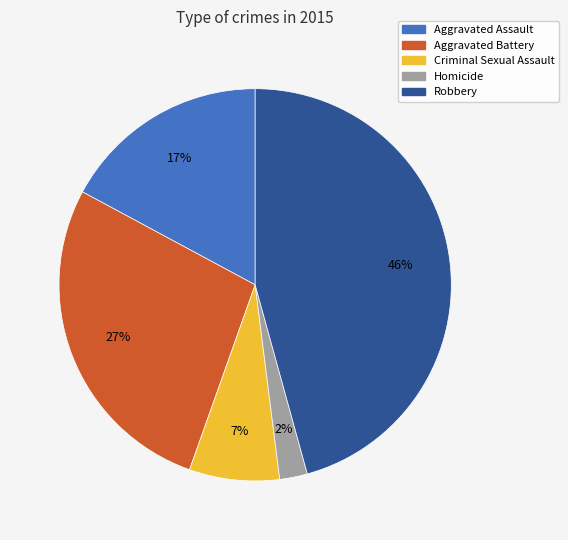

Rank the categories by value from highest to lowest.

Robbery, Aggravated Battery, Aggravated Assault, Criminal Sexual Assault, Homicide